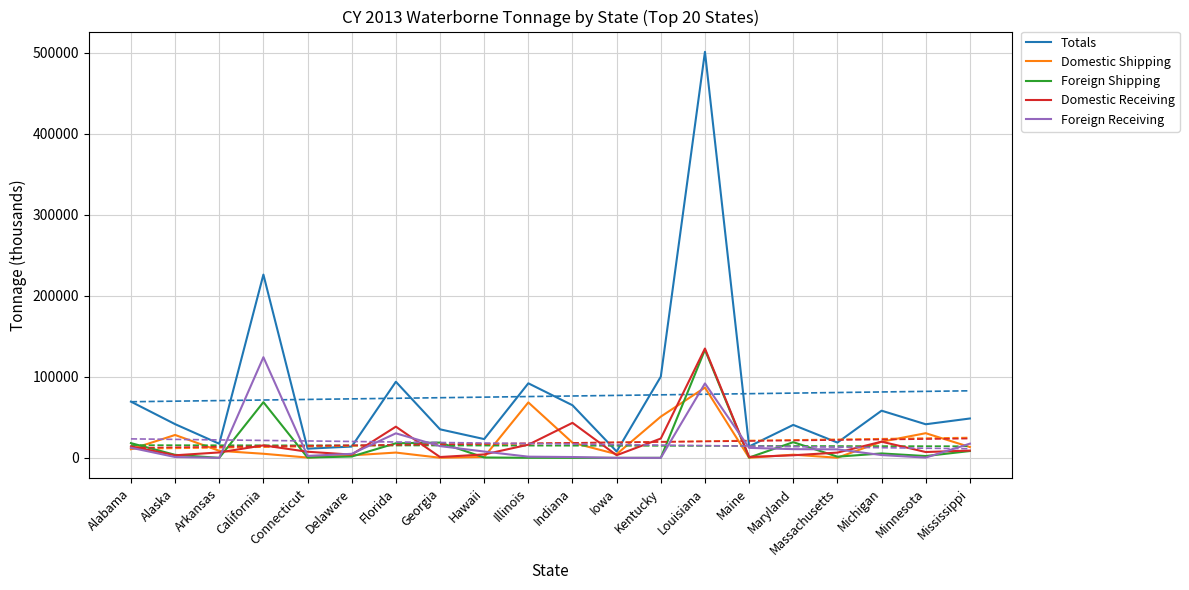

What position from the right is Maine?

6